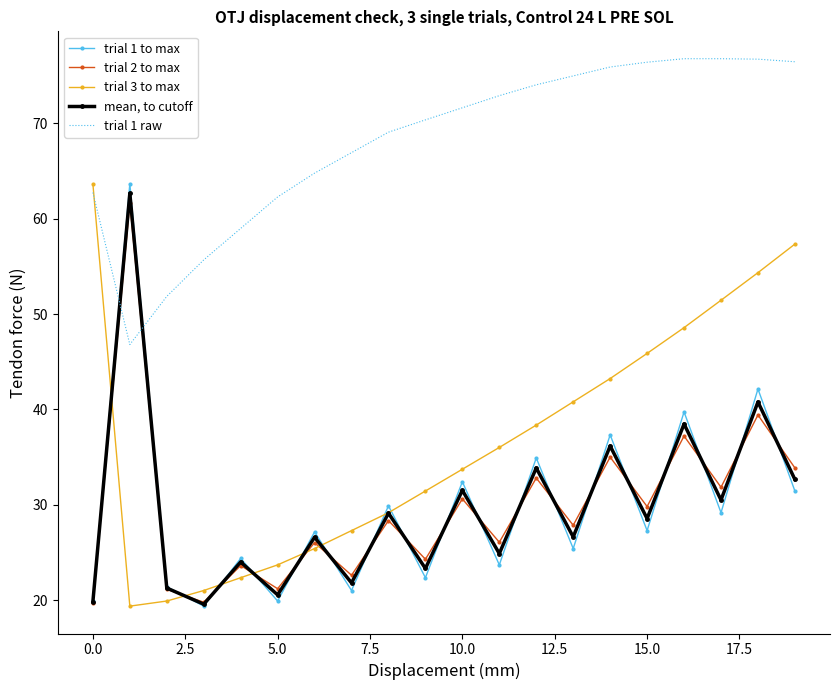

What is the minimum value shown in the chart?

19.4